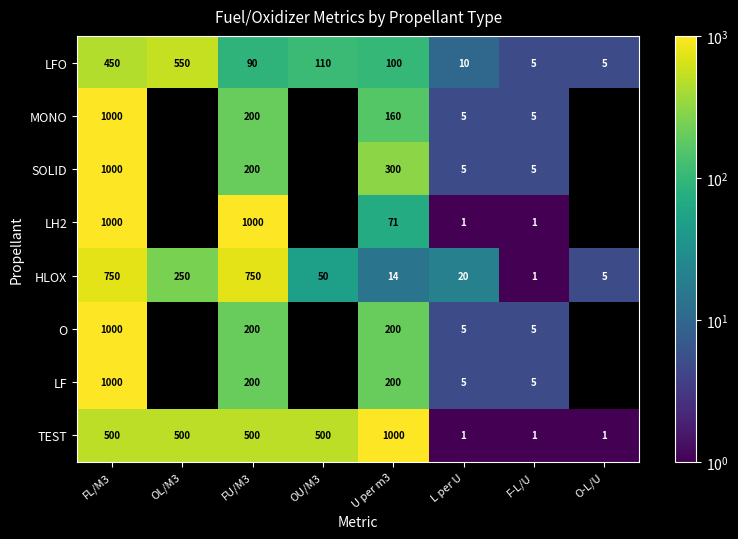

Is it true that O equals 1626 at FL/M3?

False